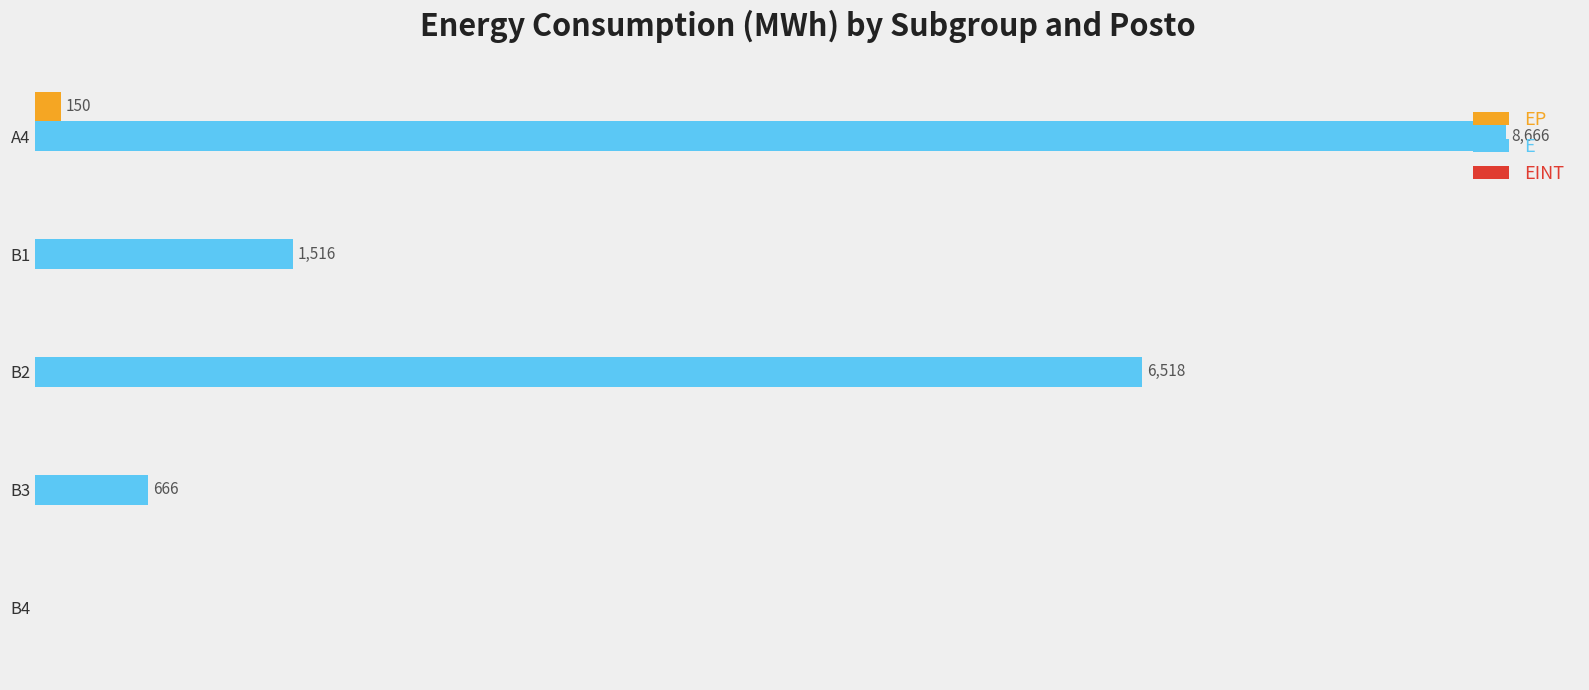

Which series has the largest range (max minus min)?

E